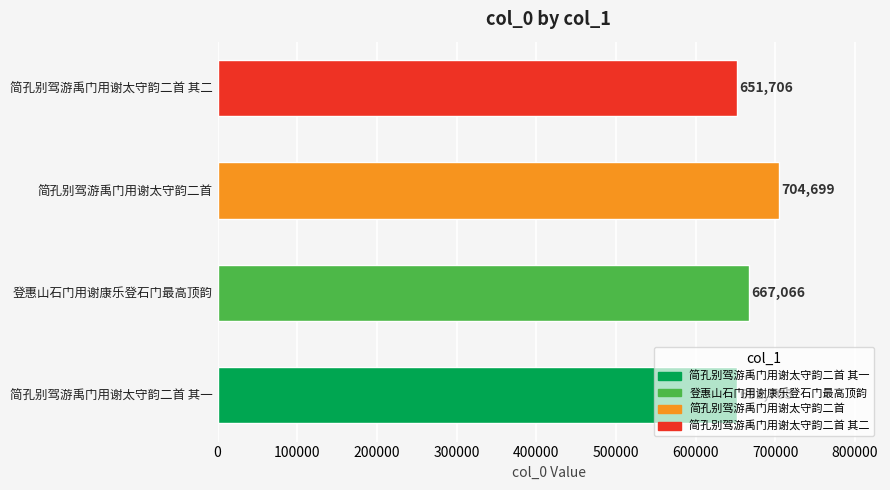

What is the maximum value shown in the chart?

704699